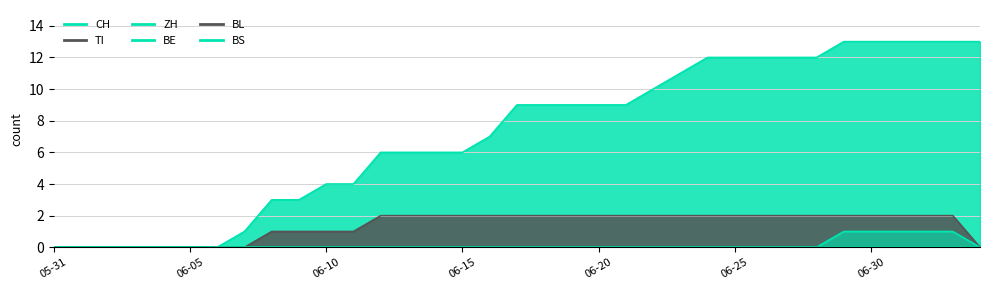

List the series in order of their overall mean, highest first.

CH, TI, ZH